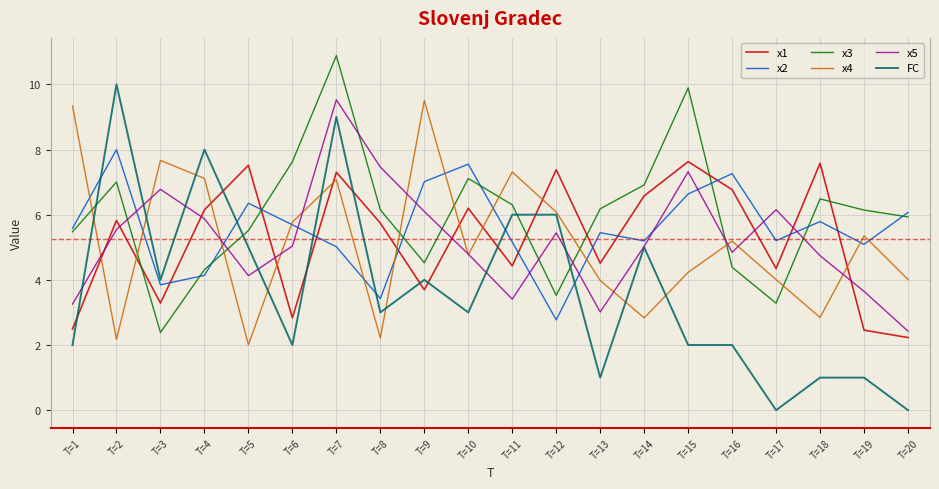

What is the highest value of the FC series?

10.0